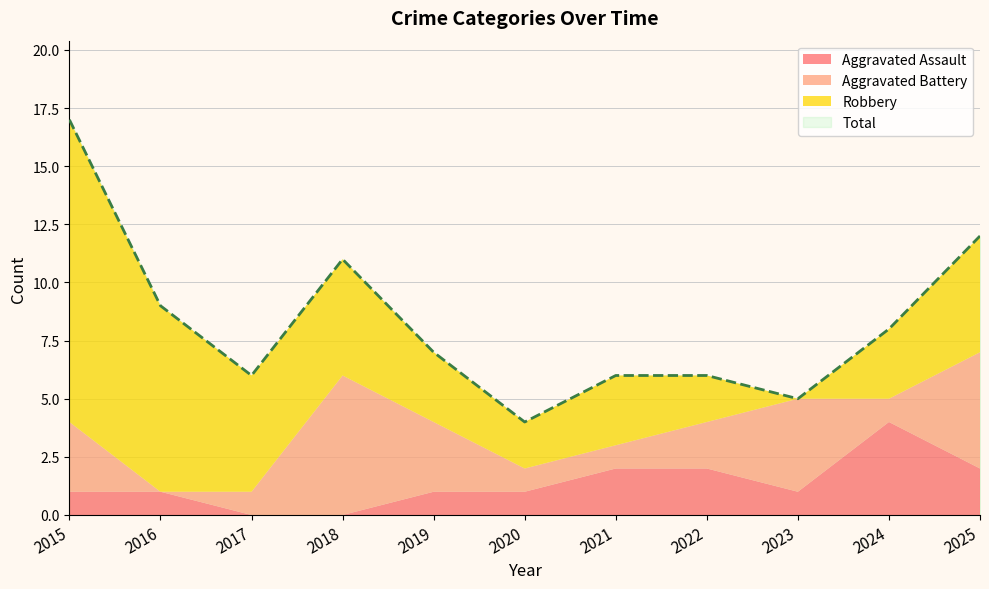

How many intersections are there between Aggravated Battery and Robbery?

2